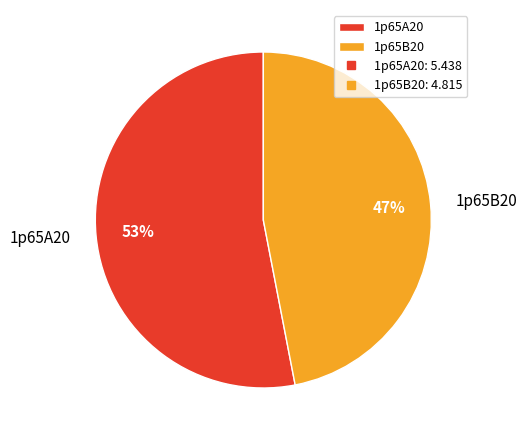

Is it true that 1p65B20 is 40% of the pie?

False